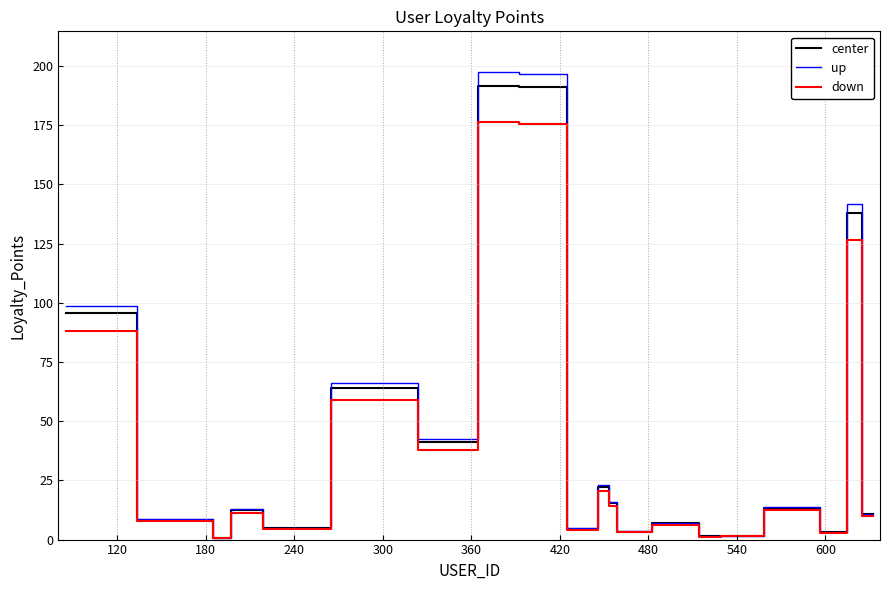

What is the greatest value displayed?

197.4